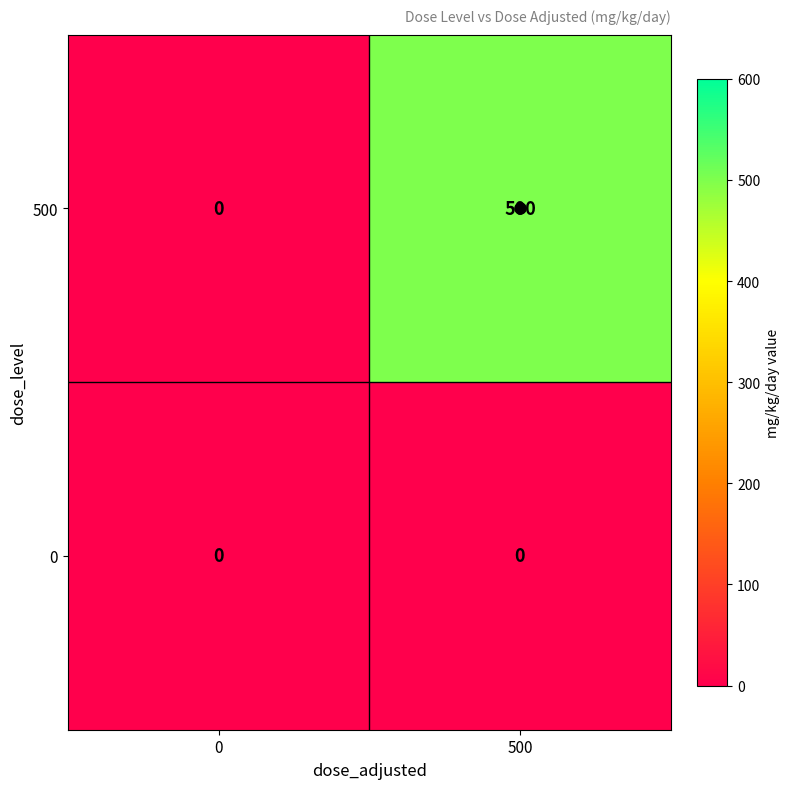

Which category has the highest value across all series?

500